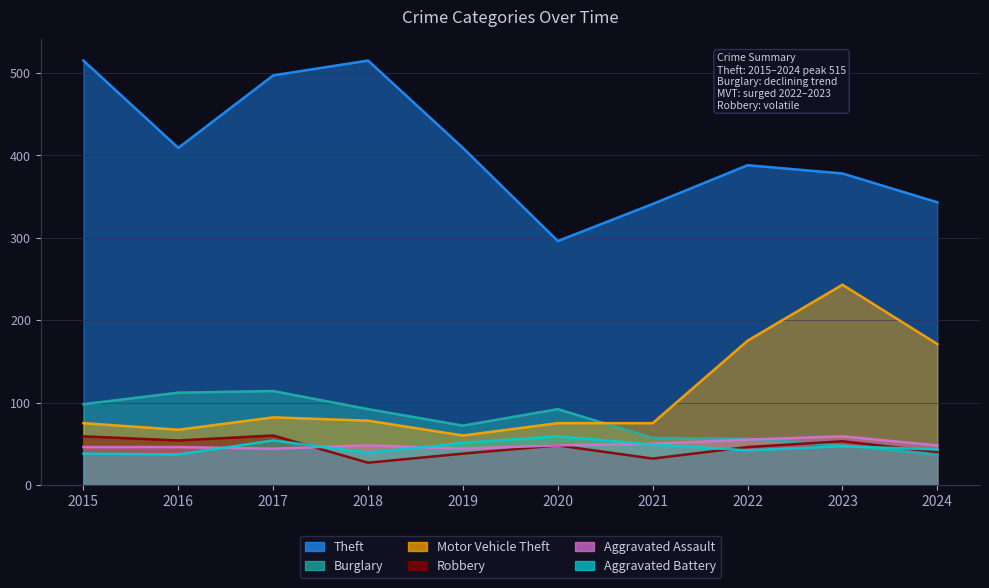

Is it true that Aggravated Battery equals 63 at 2022?

False